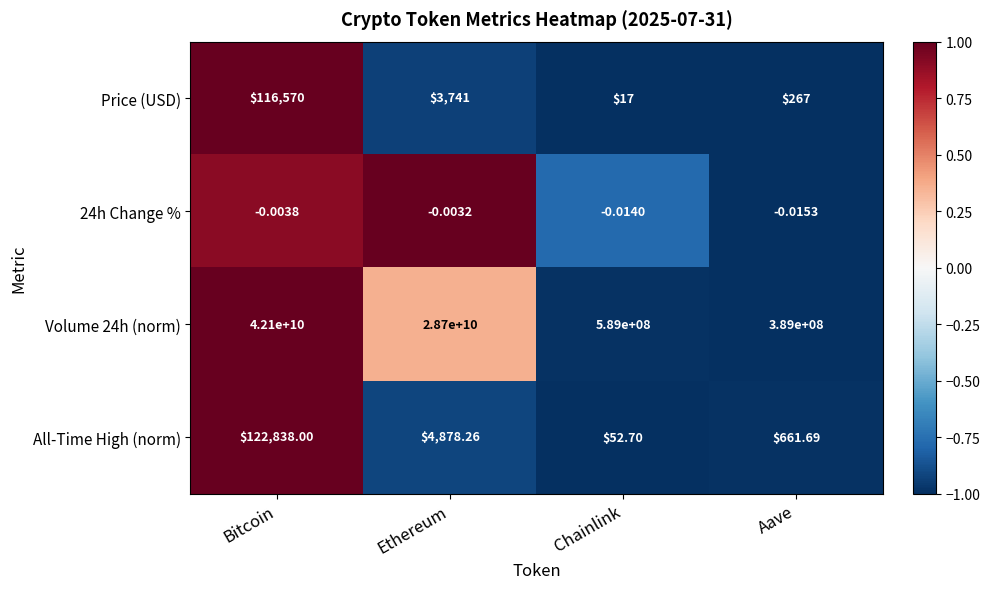

Which label corresponds to the largest value in the chart?

Bitcoin